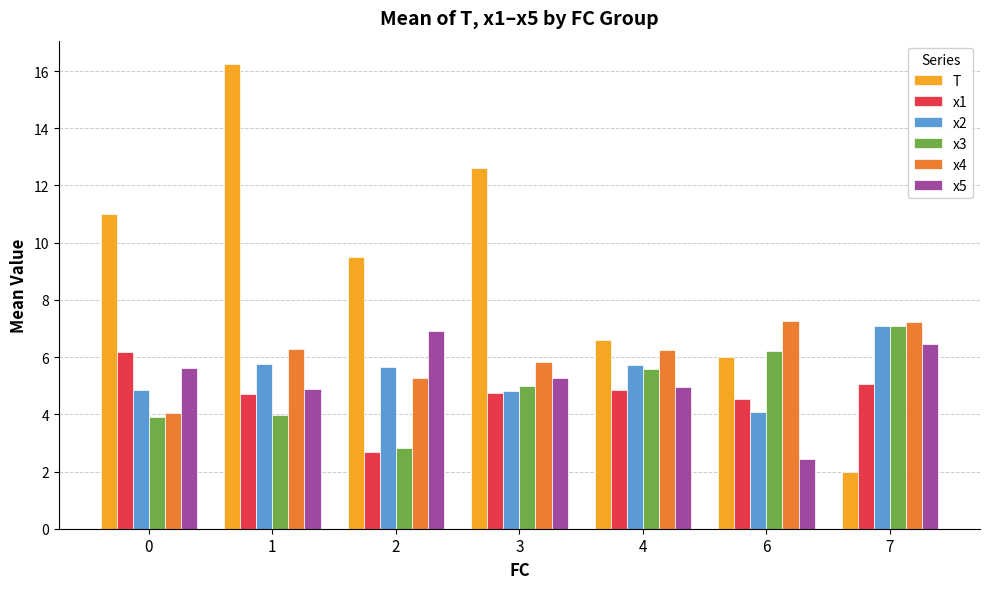

What is the minimum value for x4?

4.1